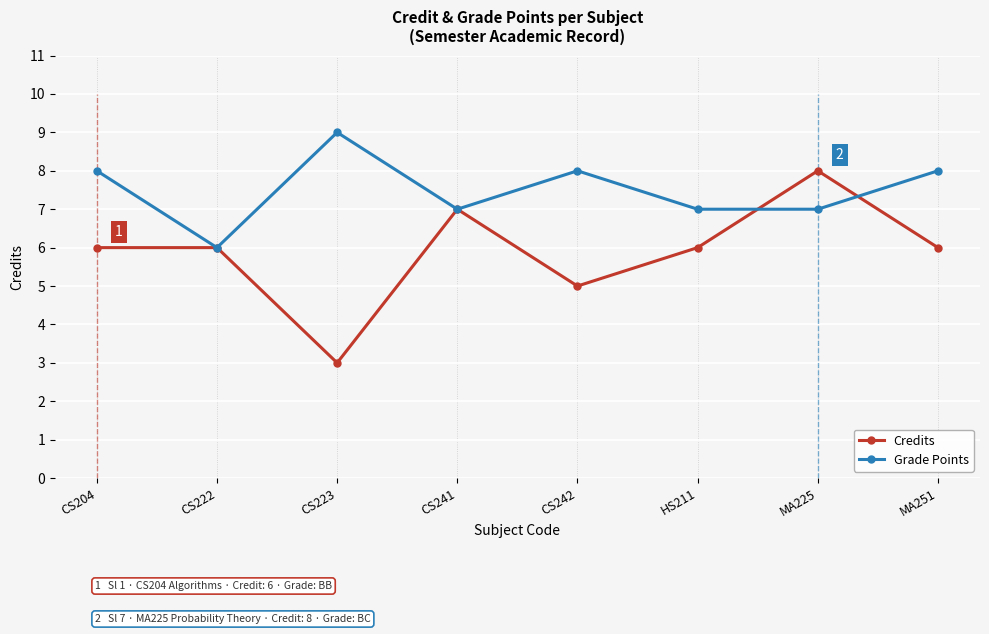

At which category does Credits reach its first local peak?

CS241